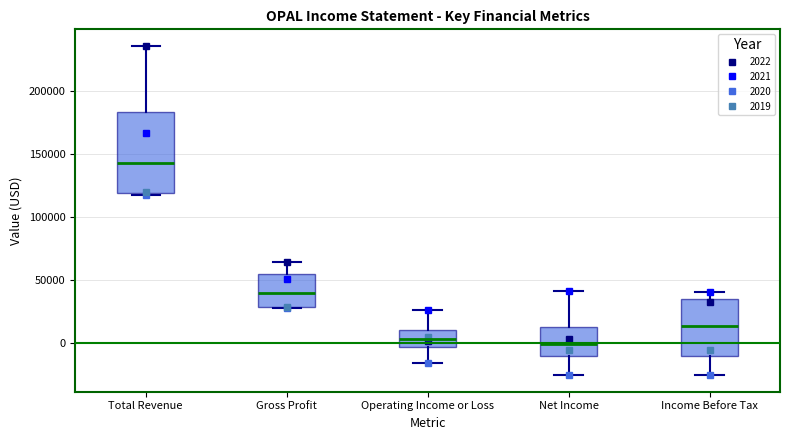

Which box's median line is the highest?

Total Revenue